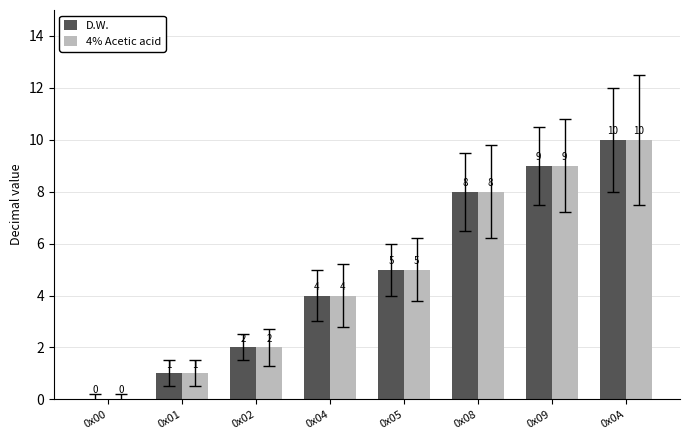

Which category has the highest value in the D.W. series?

0x0A